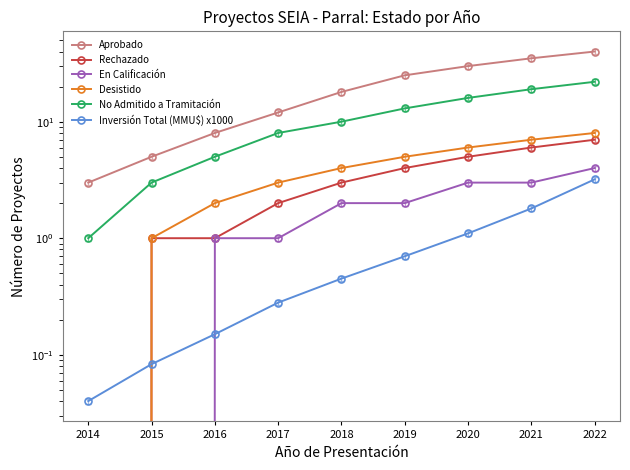

What is the difference between the maximum and minimum values in the Desistido series?

8.0